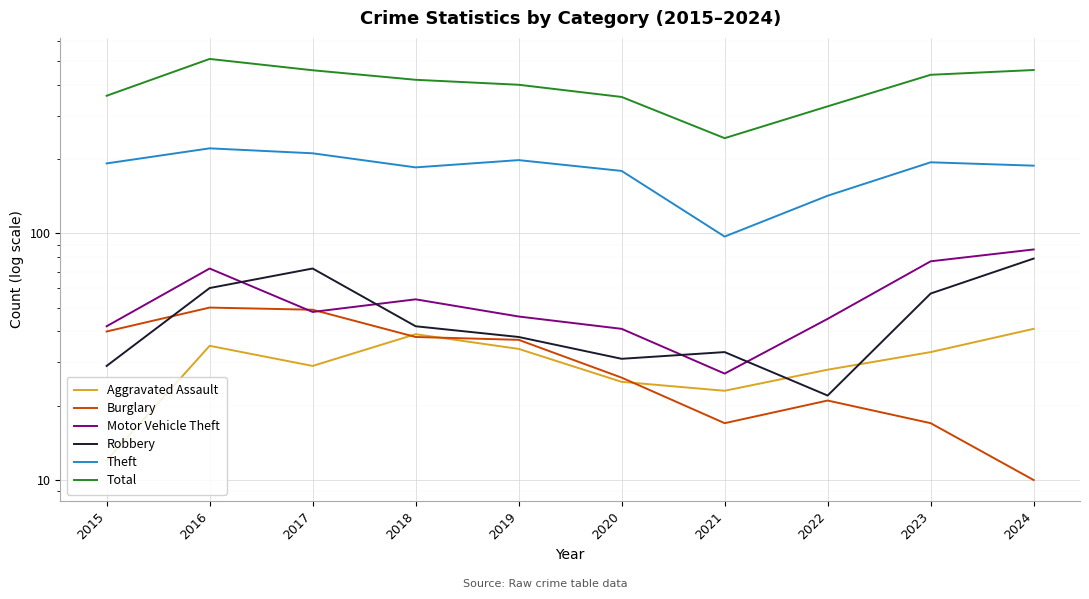

What is the minimum value shown in the chart?

10